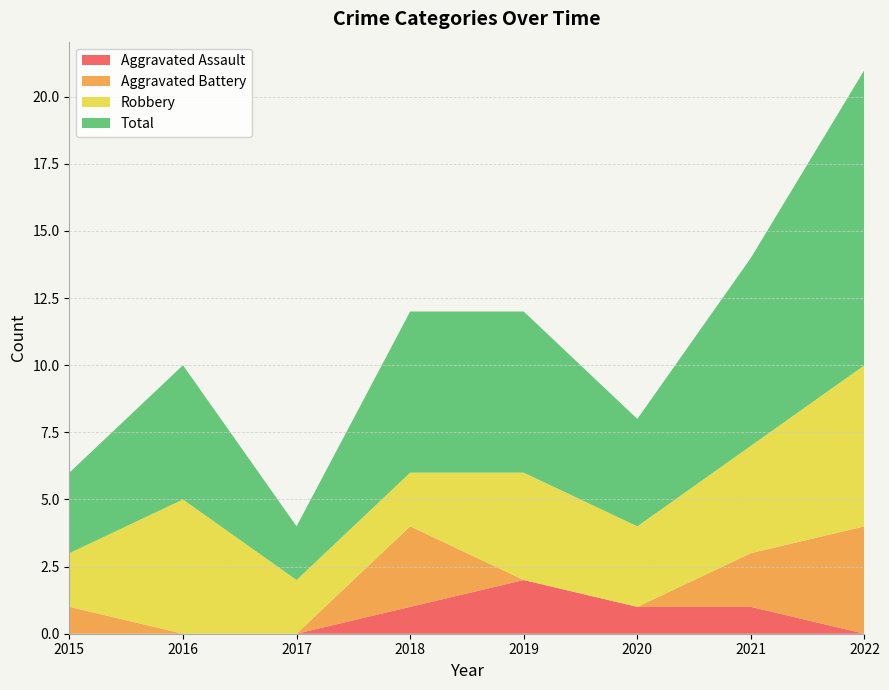

Reading left to right, list all the values displayed in this chart.

Aggravated Assault: 0	0	0	1	2	1	1	0
Aggravated Battery: 1	0	0	3	0	0	2	4
Robbery: 2	5	2	2	4	3	4	6
Total: 3	5	2	6	6	4	7	11